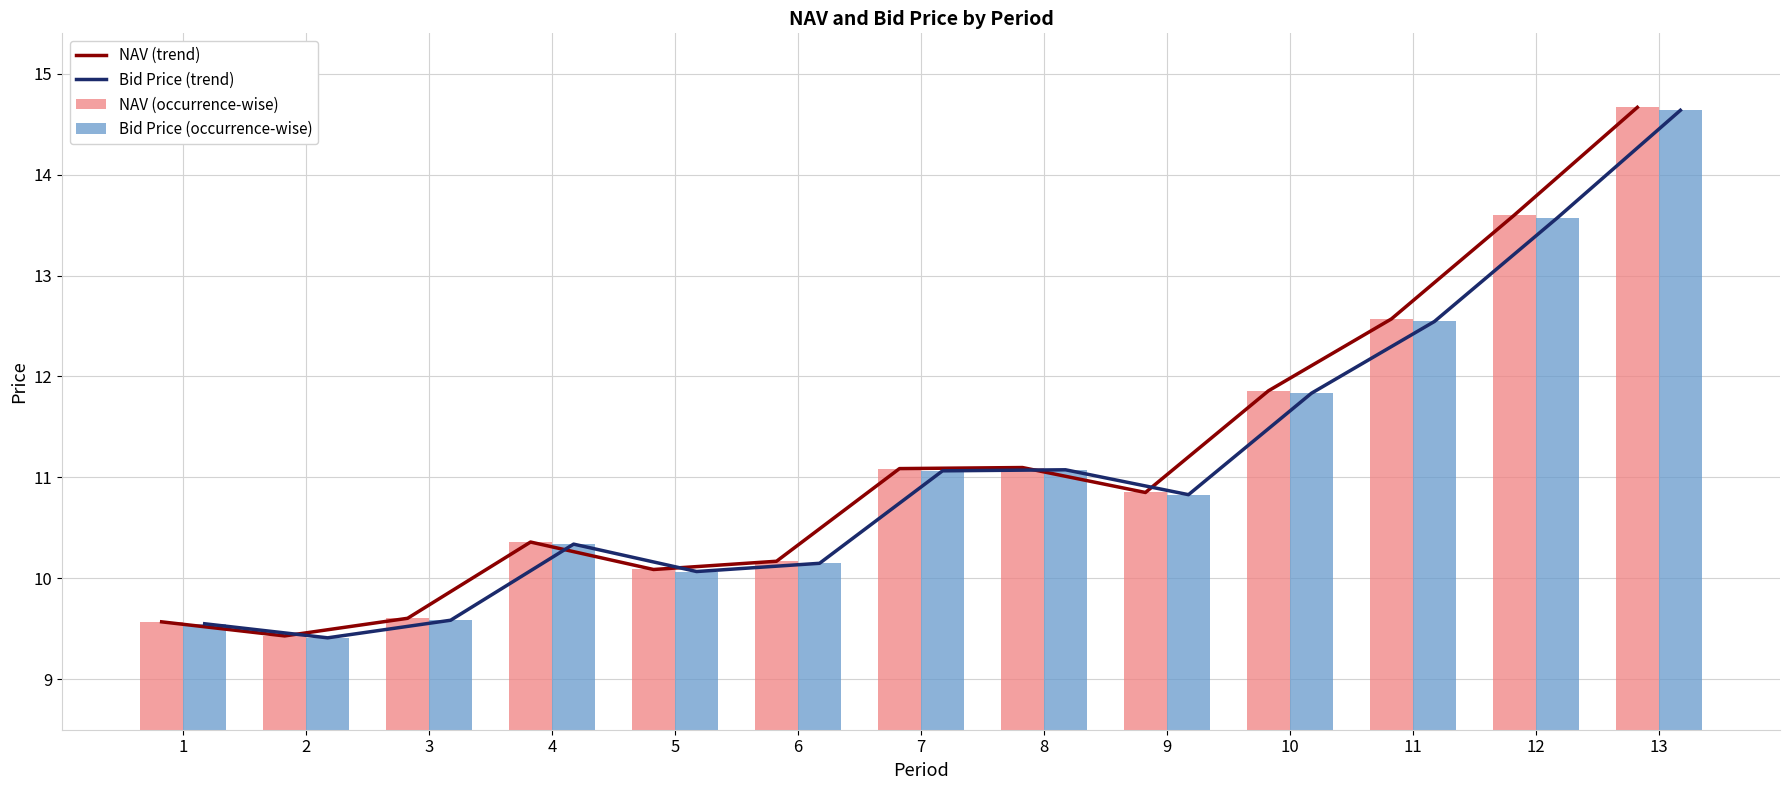

What is the difference between the second highest and minimum values in the Bid Price (occurrence-wise) series?

4.2